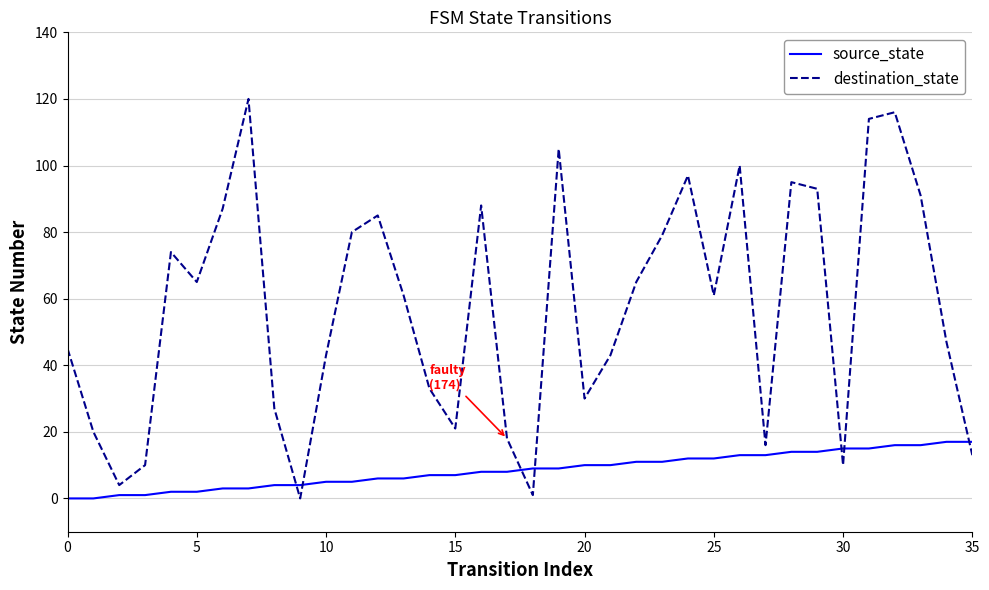

Which series has the largest range (max minus min)?

destination_state